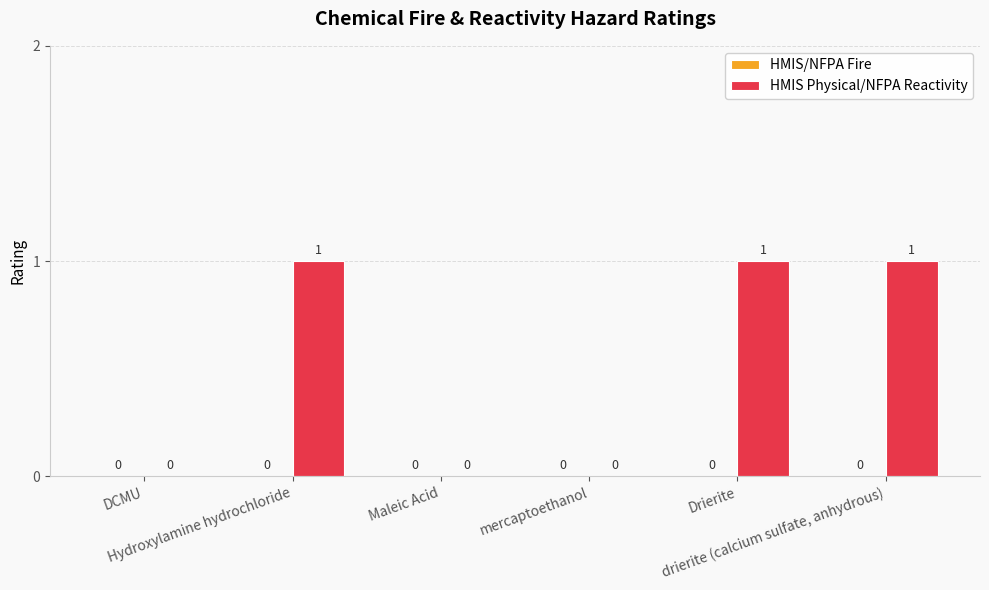

How many values are between 0 and 1?

6